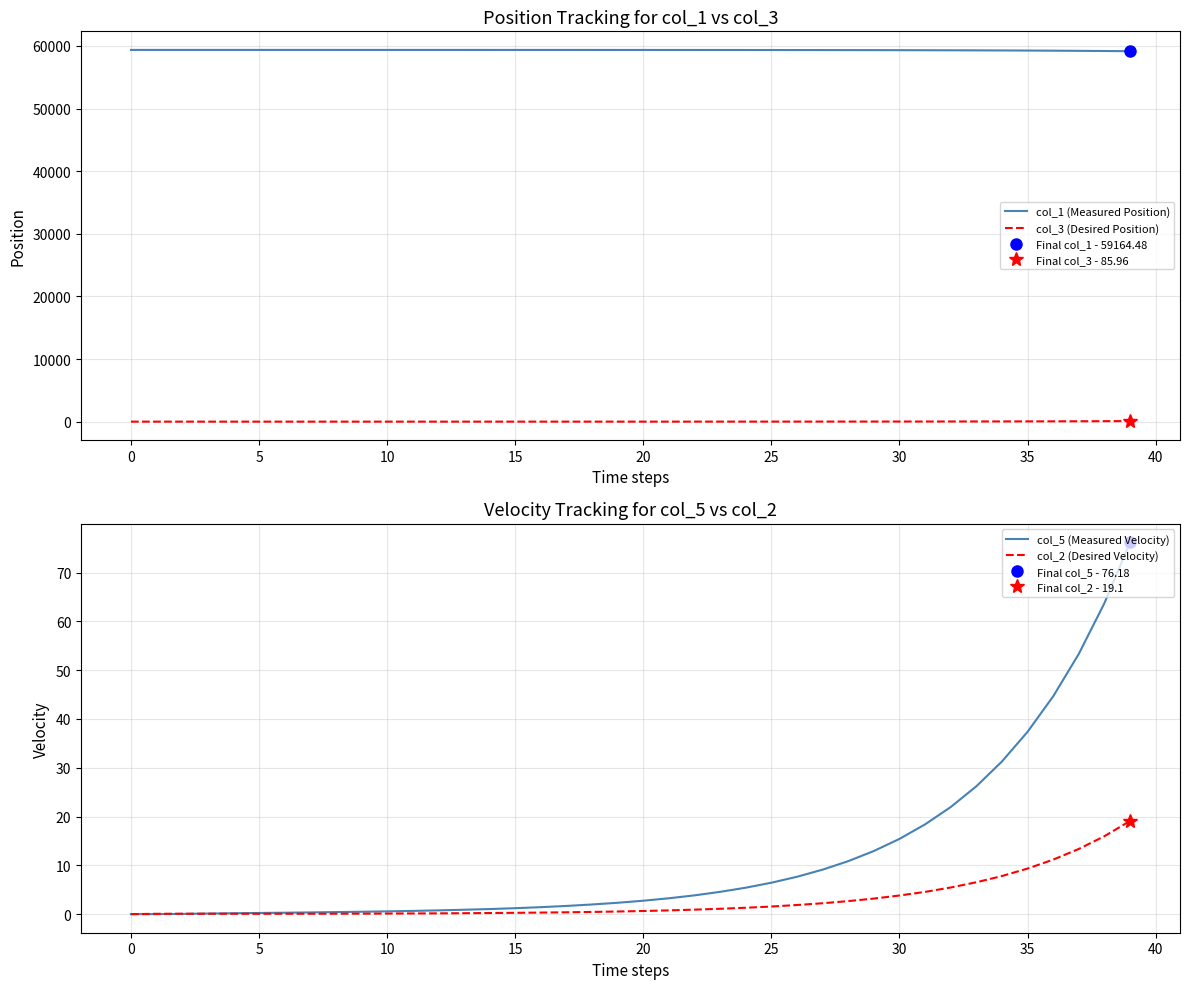

How many values in the col_5 (Measured Velocity) series exceed 2?

21